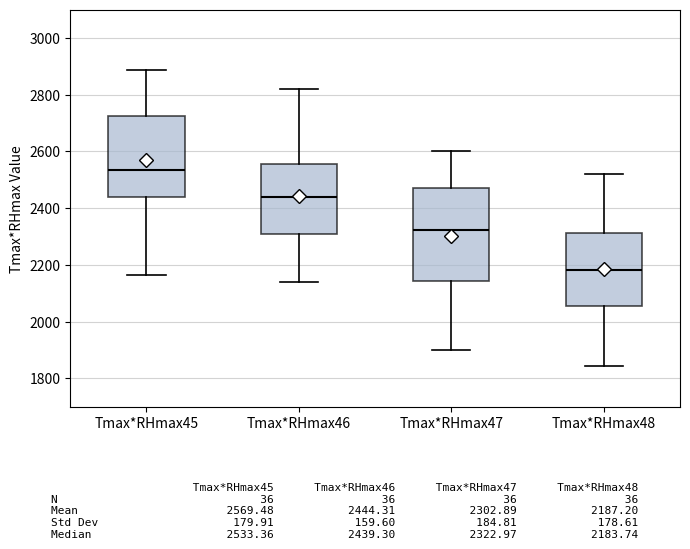

Which box has the lowest median line?

Tmax*RHmax48